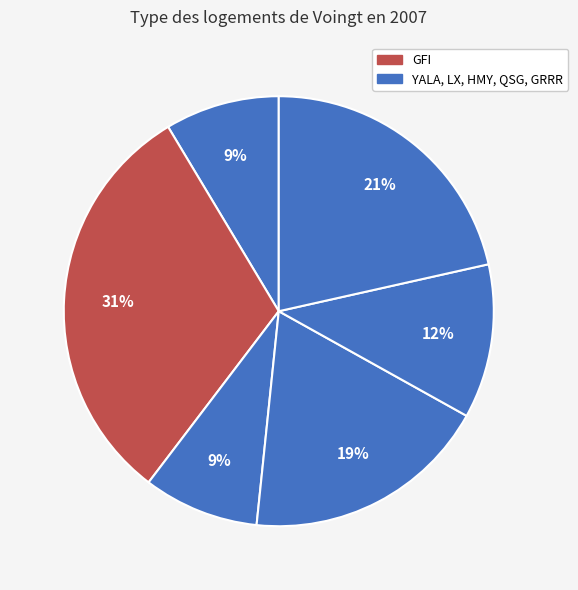

Which slice is the smallest?

YALA